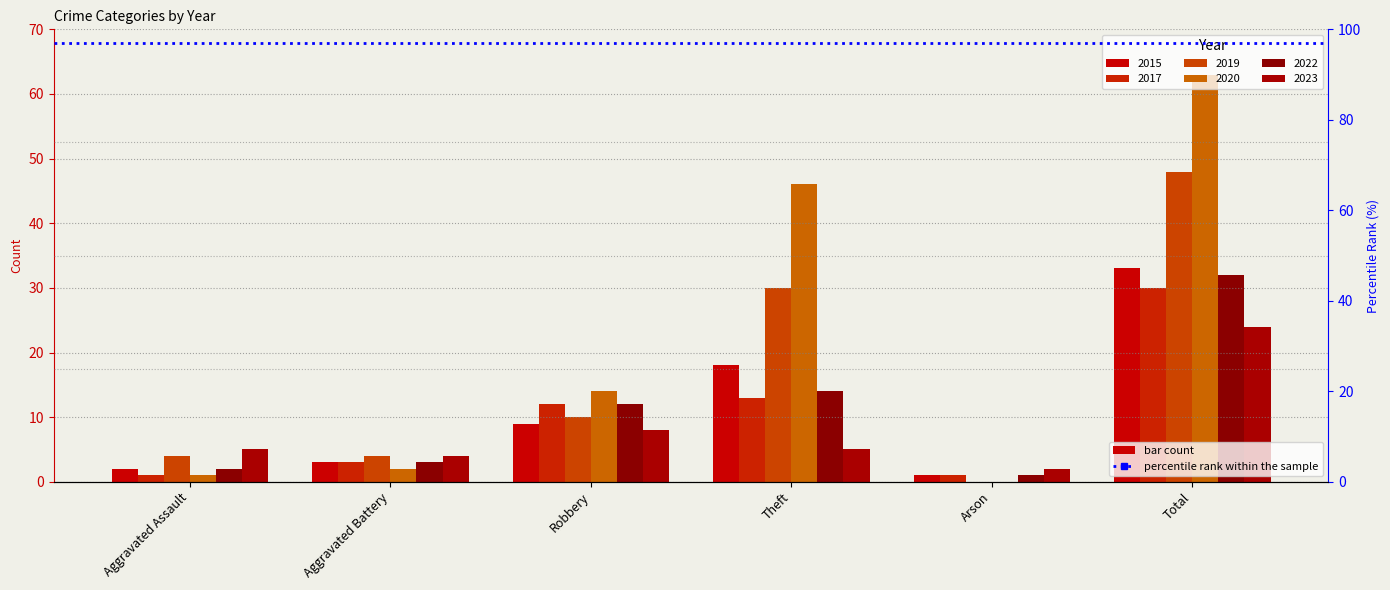

Does the chart contain any negative values?

No